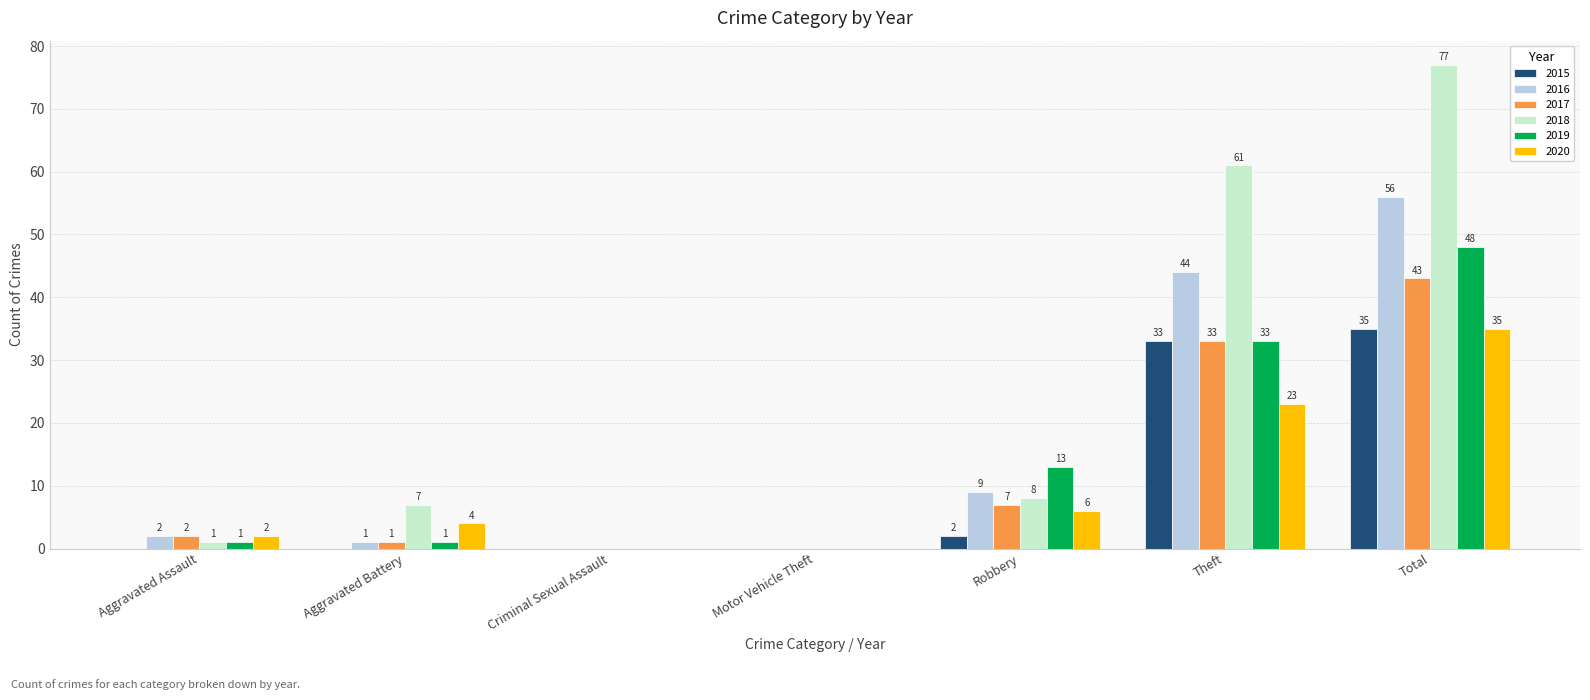

Where is 2016 nearest to the value 28?

Theft